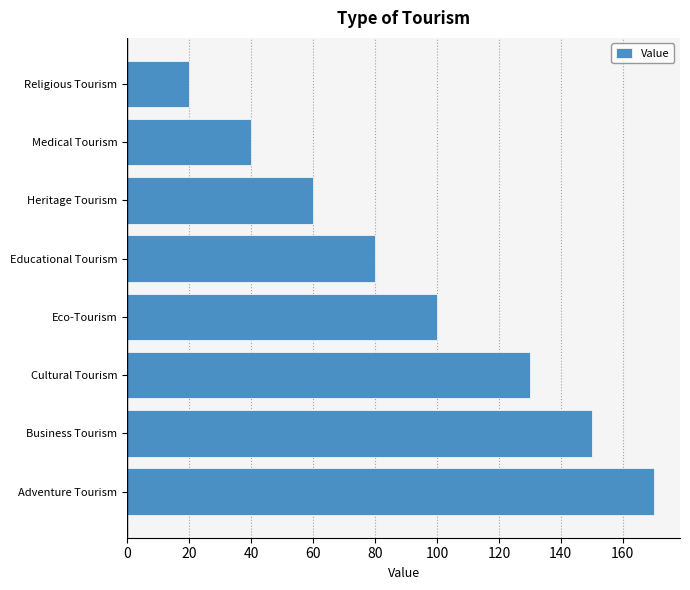

Is it true that the value at Adventure Tourism is 35?

False